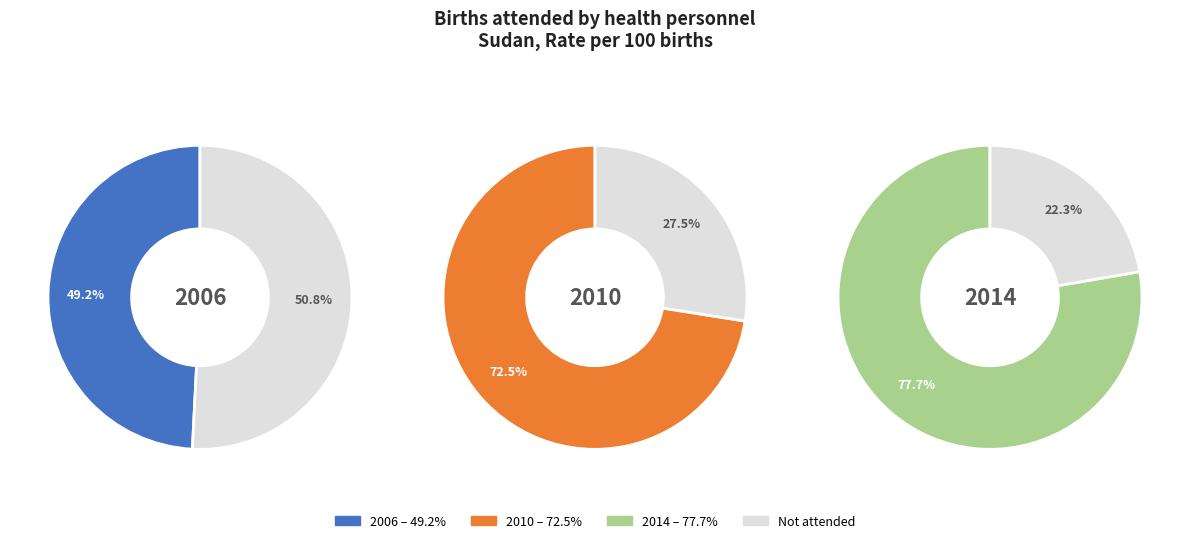

Rank the categories by value from highest to lowest.

2014, 2010, 2006